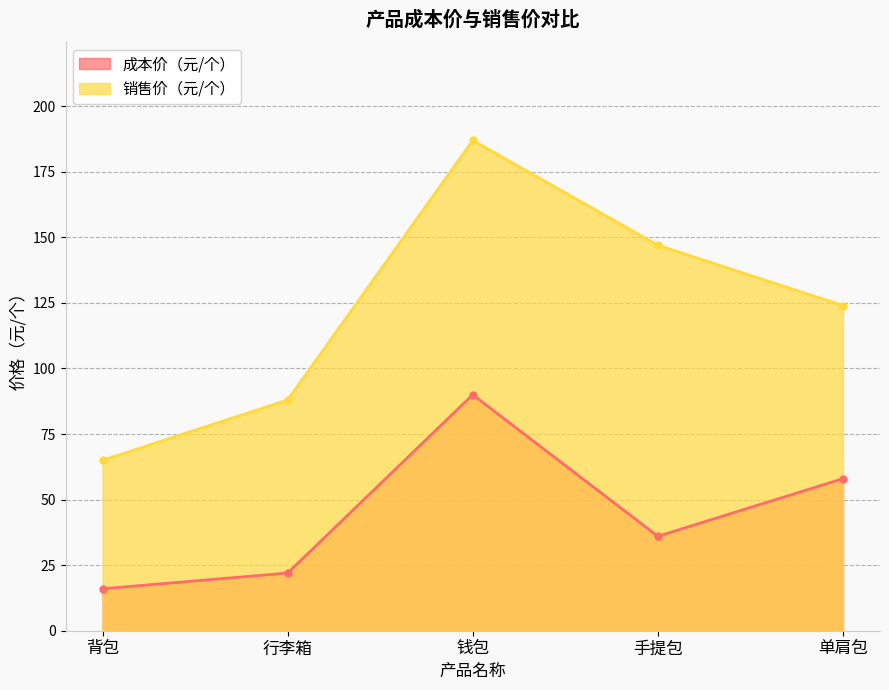

At how many categories does at least one series exceed 85?

4